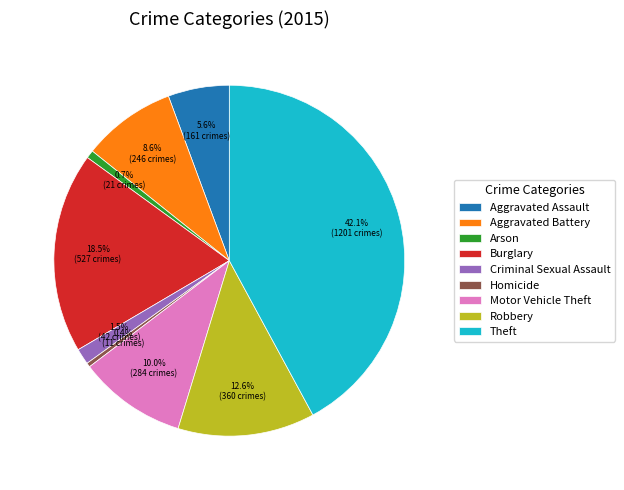

Which category has the biggest portion of the pie?

Theft